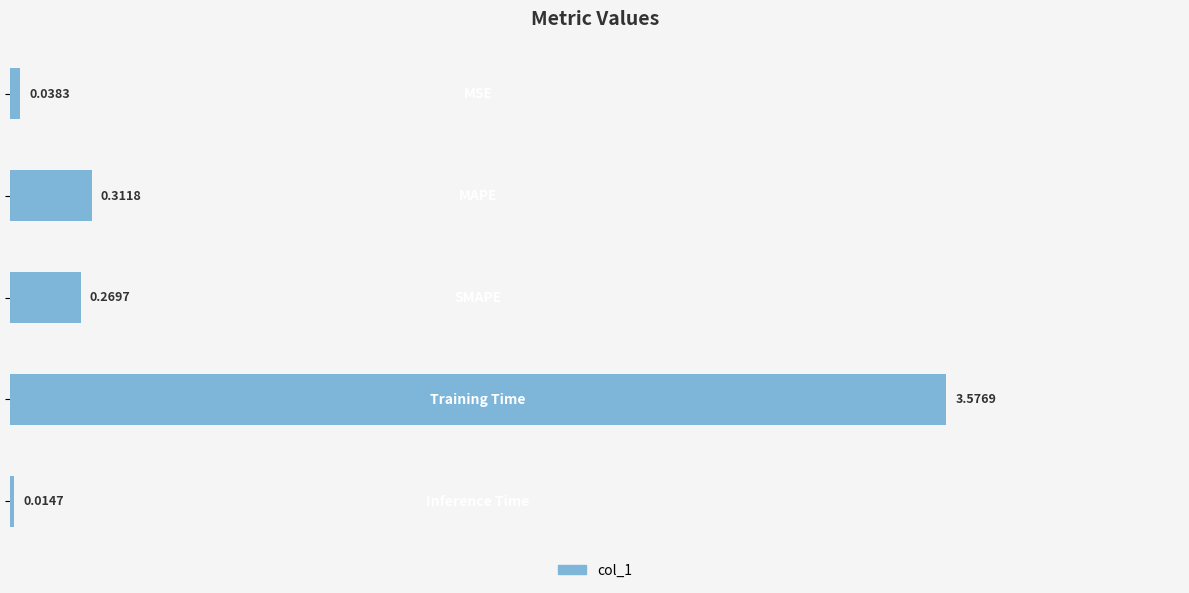

Does the chart contain any negative values?

No